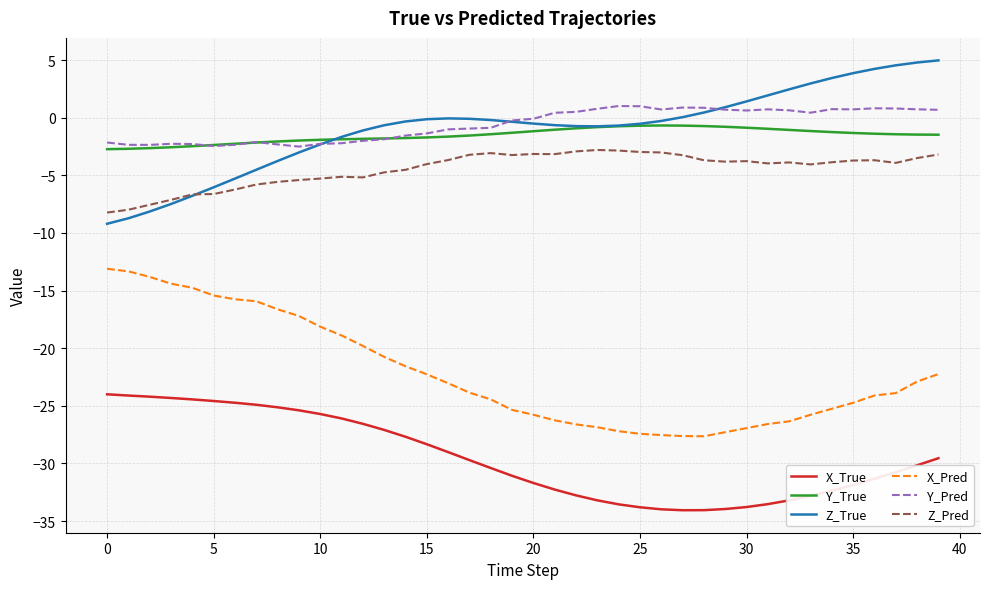

True or false: X_True and Y_Pred intersect in this chart.

False